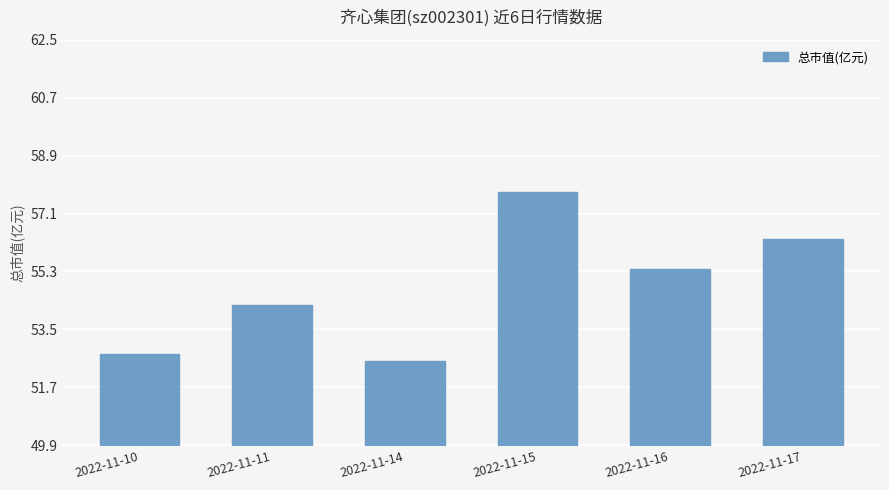

Which category has the lowest value across all series?

2022-11-14